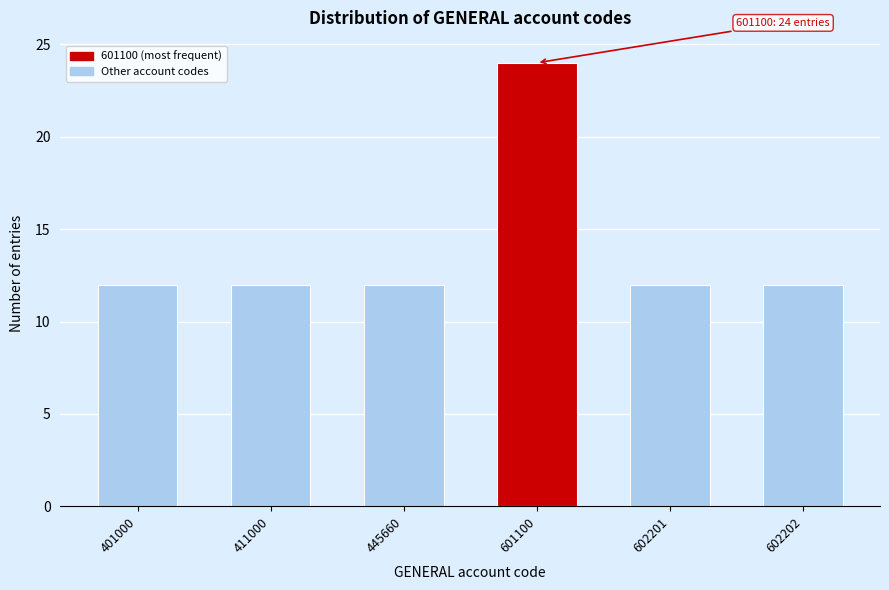

Reading left to right, what are all the values shown in this chart?

401000=12	411000=12	445660=12	601100=24	602201=12	602202=12